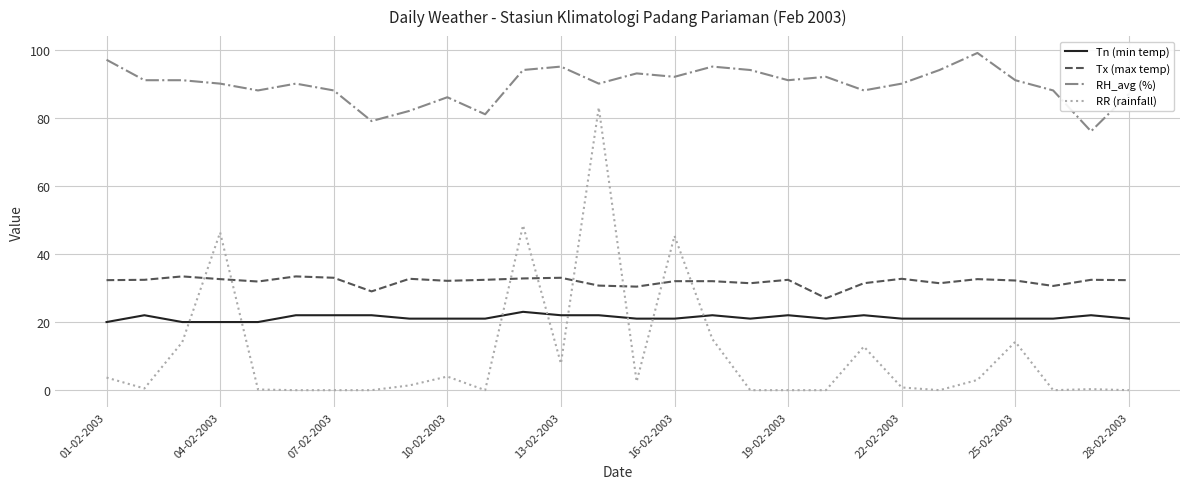

What is the difference between the second highest and minimum values in the Tn (min temp) series?

2.0